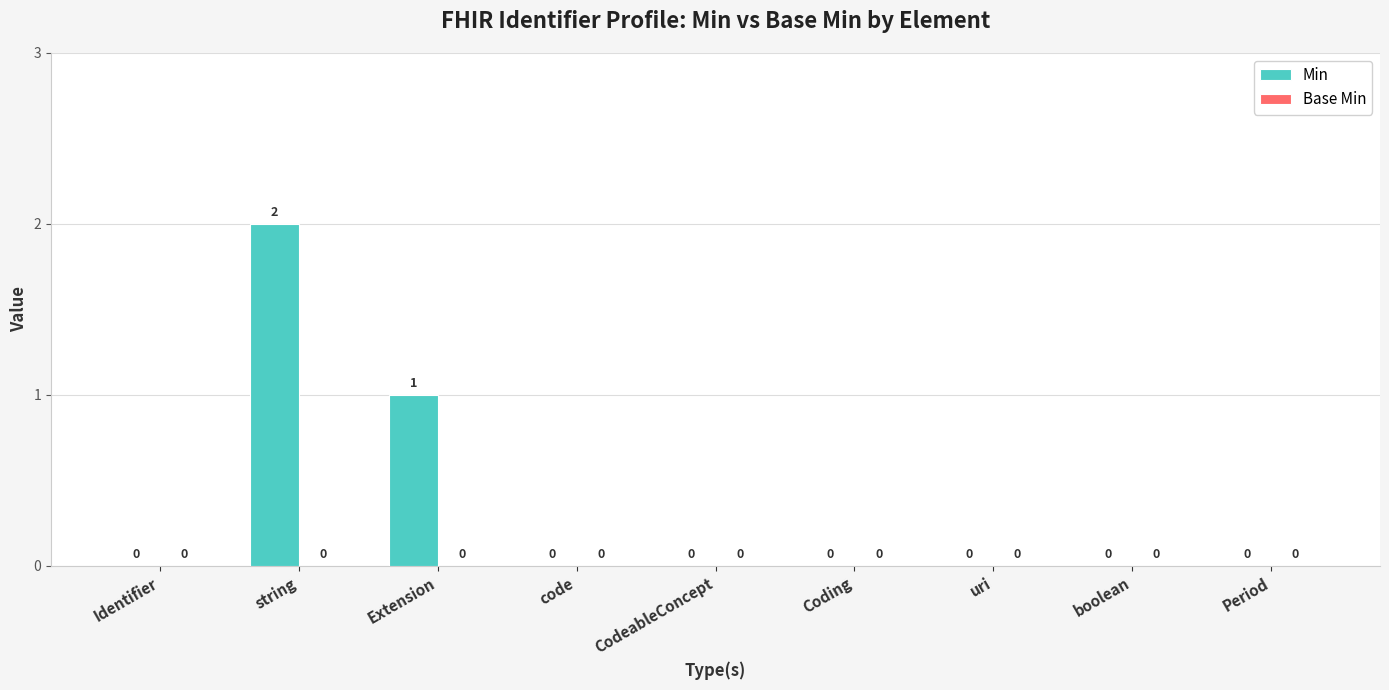

Are the bars horizontal?

No